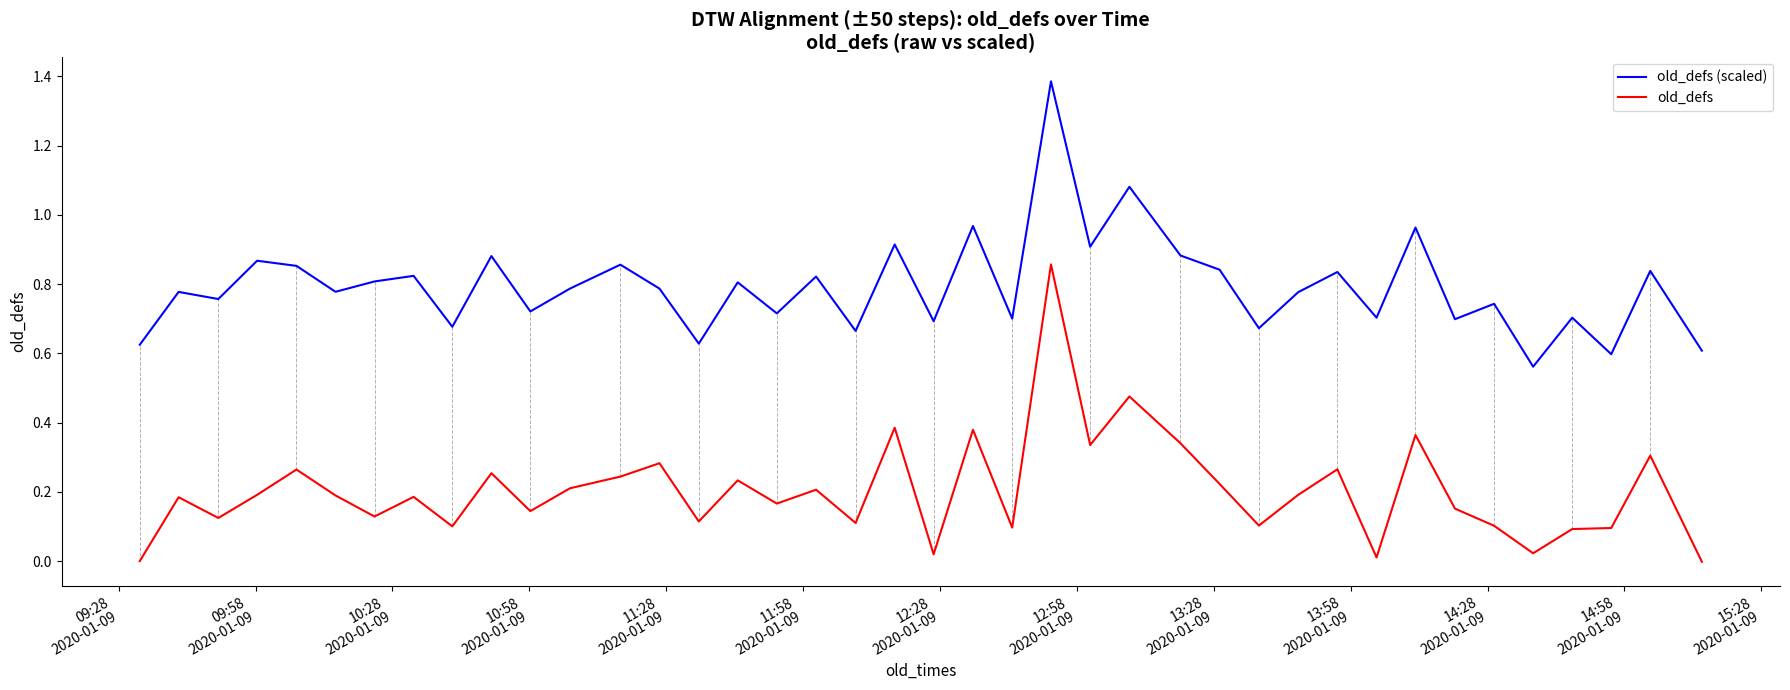

Which series has the largest total across all categories?

old_defs (scaled)